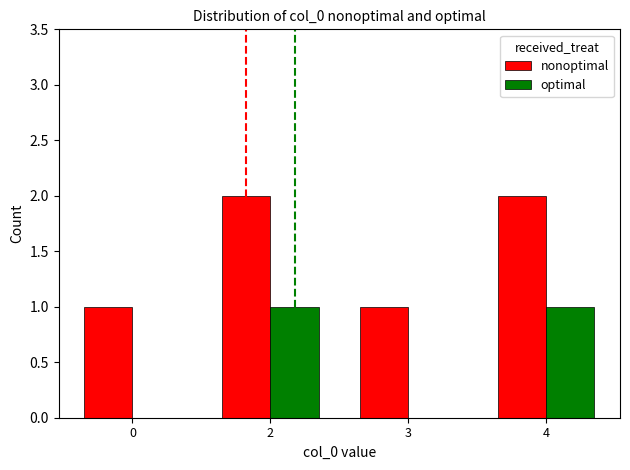

True or false: optimal has a value of 0 at 4.

False